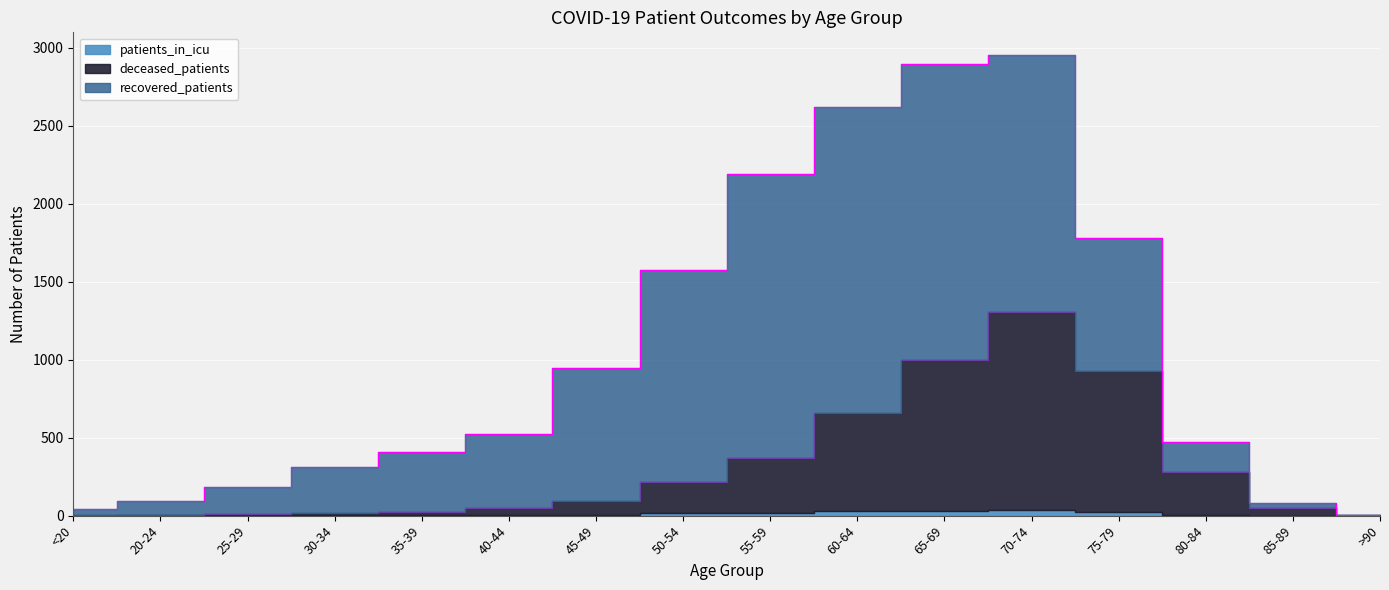

Reading left to right, what are all the values shown in this chart?

recovered_patients: 38	94	171	298	386	478	855	1357	1817	1959	1895	1644	855	190	31	3
deceased_patients: 6	0	11	11	24	44	88	203	353	627	968	1273	904	281	48	3
patients_in_icu: 0	2	1	3	1	4	6	14	17	32	32	33	21	1	0	0